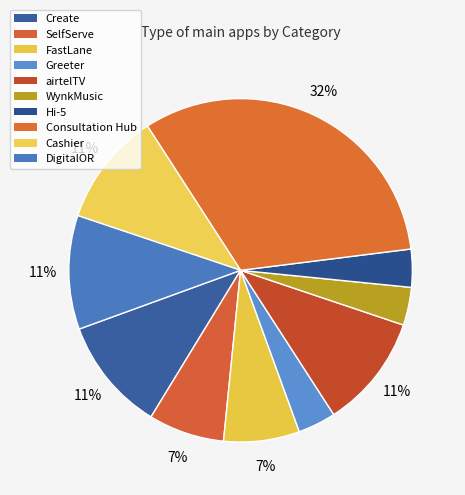

What percentage is NOT represented by Greeter?

96.4%